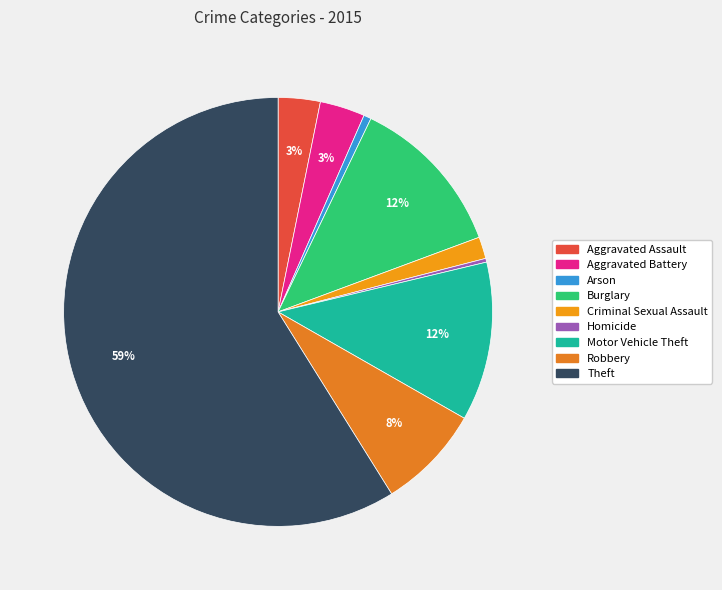

How many slices are in this pie chart?

9